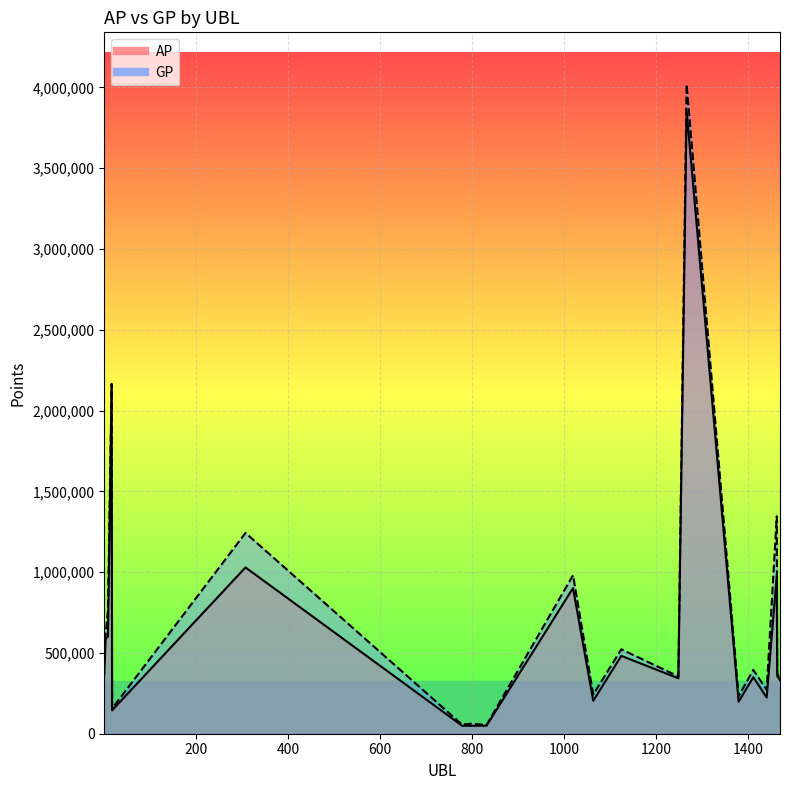

Rank the series by their average value, from lowest to highest.

AP, GP